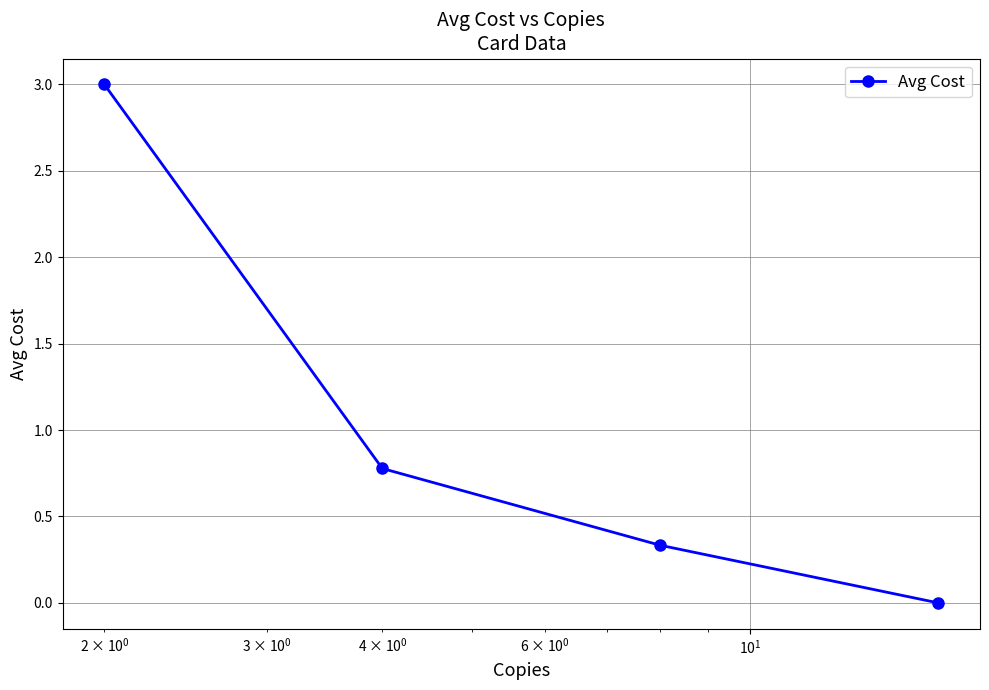

What is the average value?

1.0